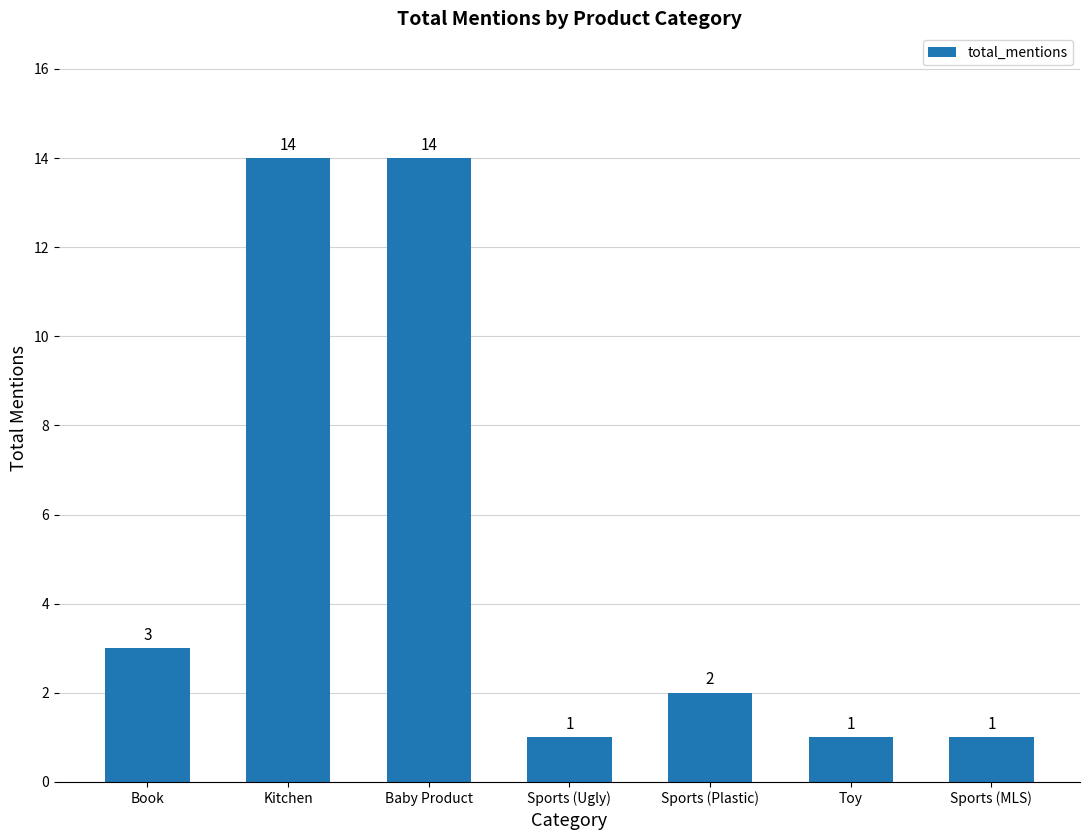

What is the greatest value displayed?

14